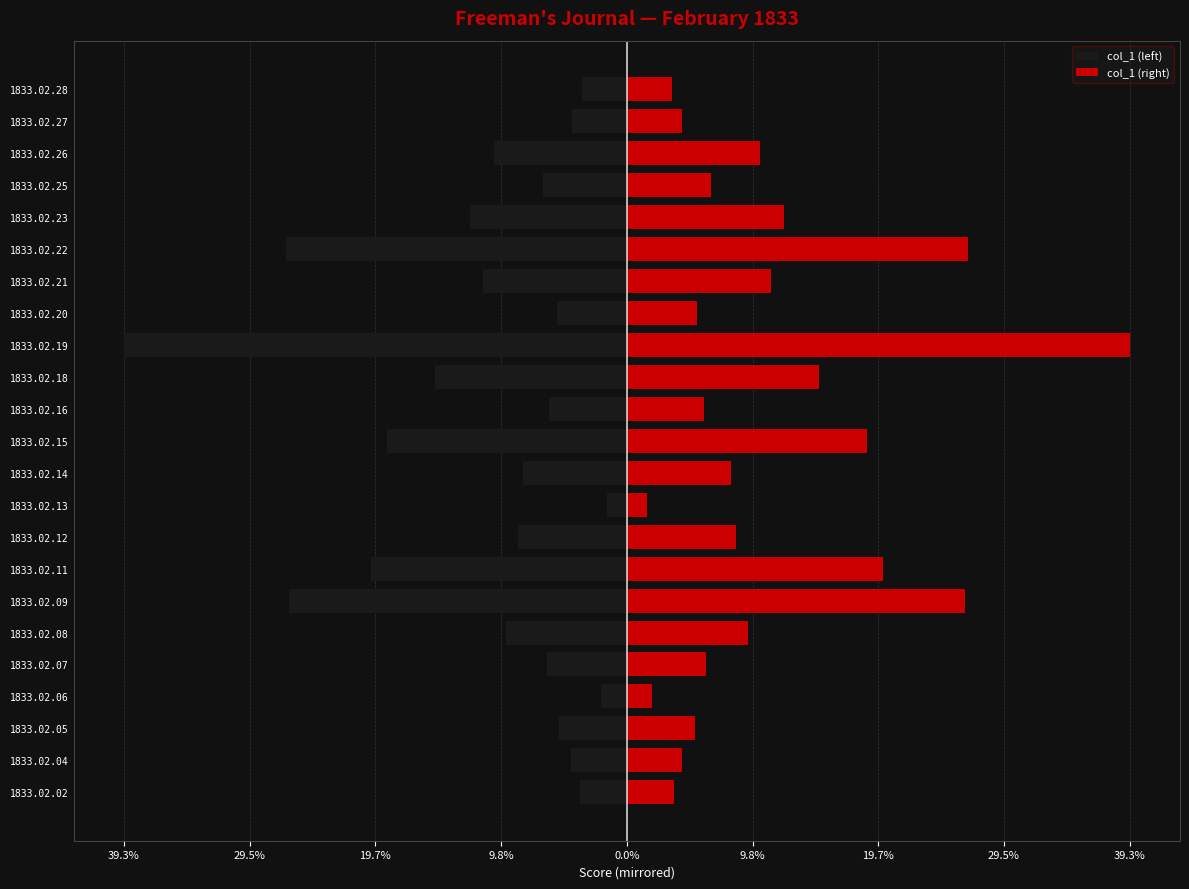

Rank the series by their maximum value, from lowest to highest.

col_1 (left), col_1 (right)